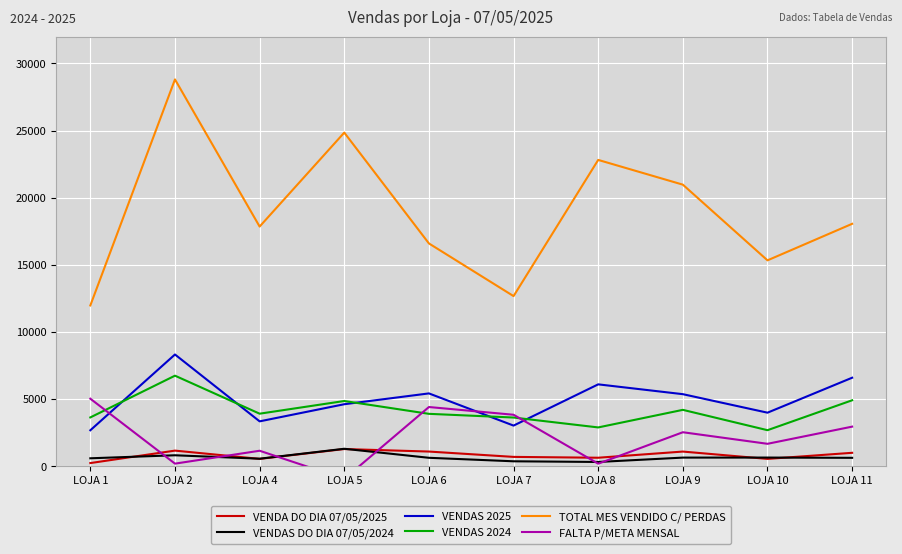

In TOTAL MES VENDIDO C/ PERDAS, how many points are higher than both neighbors (excluding endpoints)?

3